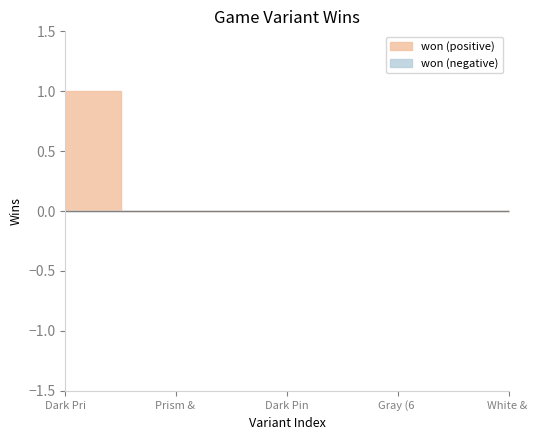

Rank the categories by value from lowest to highest.

Black & Omni (6 Suits), Prism & Dark Pink (6 Suits), Black & Null (6 Suits), Rainbow & Dark Omni (6 Suits), Dark Pink (6 Suits), Dual-Color Mix, Brown & Dark Rainbow (6 Suits), Gray (6 Suits), Cocoa Rainbow (6 Suits), Dual-Color & Cocoa Rainbow (6 Suits), White & Dark Brown (6 Suits), Dark Prism (6 Suits), Omni-Fives & Dark Omni (6 Suits)